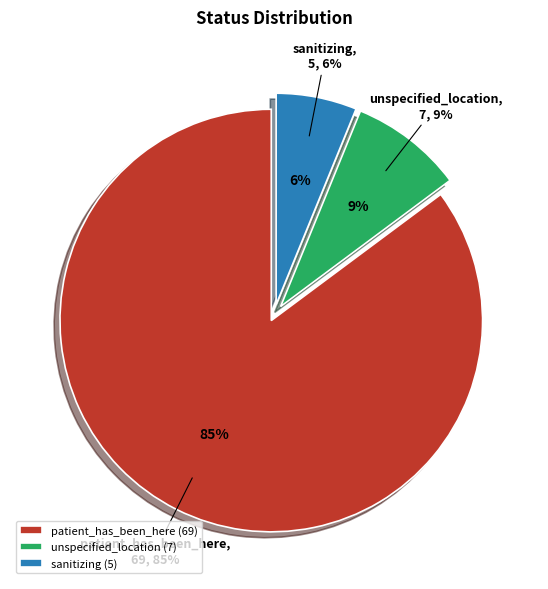

Is the sum of patient_has_been_here and sanitizing greater than half?

Yes